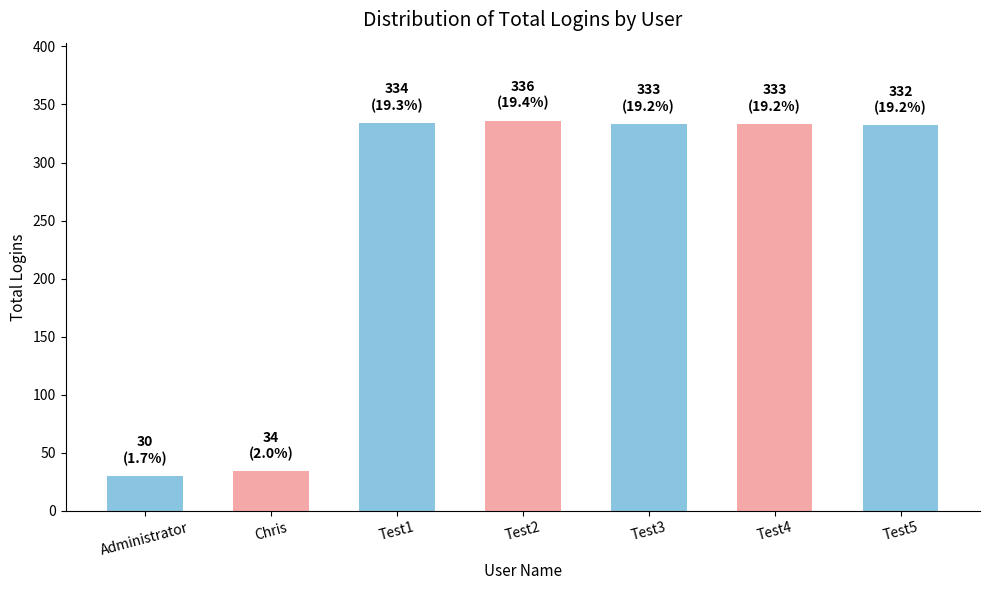

How many data points are less than 333?

3